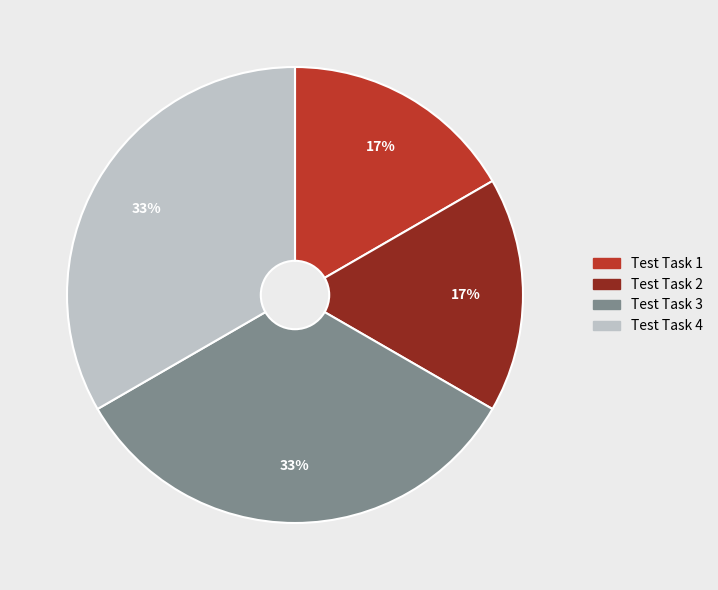

Count the number of slices in the pie.

4